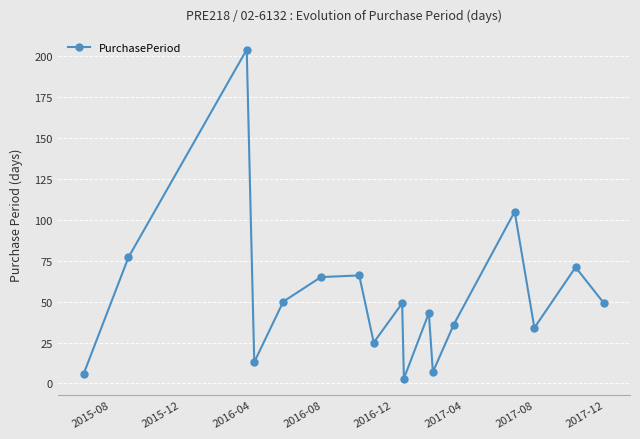

True or false: the data has more than 0 interior local peaks.

True